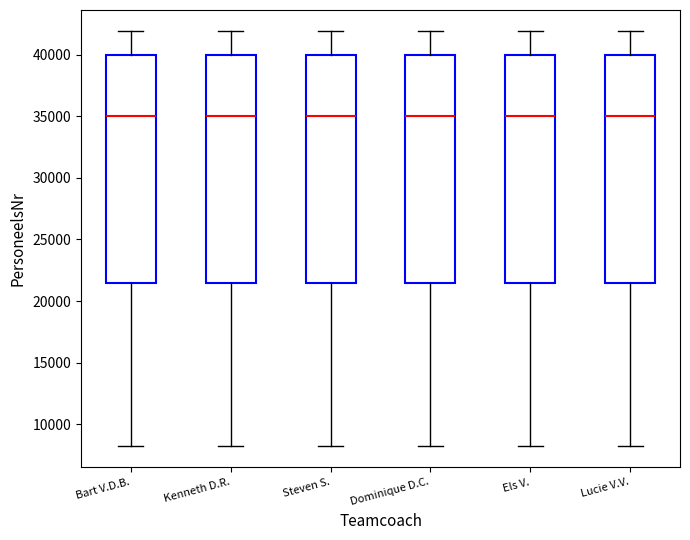

Reading left to right, transcribe this box plot: for each box, give where its median line is, the range the box spans, and where its two whiskers end, as read against the y-axis. The values are not printed on the chart, so give them approximately, as read against the axis.

Bart V.D.B.: median 35000, box 21500 to 40000, whiskers 8000 to 42000
Kenneth D.R.: median 35000, box 21500 to 40000, whiskers 8000 to 42000
Steven S.: median 35000, box 21500 to 40000, whiskers 8000 to 42000
Dominique D.C.: median 35000, box 21500 to 40000, whiskers 8000 to 42000
Els V.: median 35000, box 21500 to 40000, whiskers 8000 to 42000
Lucie V.V.: median 35000, box 21500 to 40000, whiskers 8000 to 42000